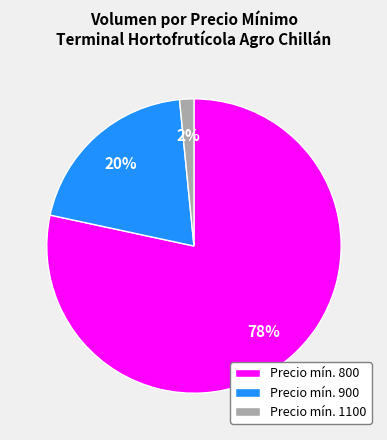

Count the number of slices in the pie.

3